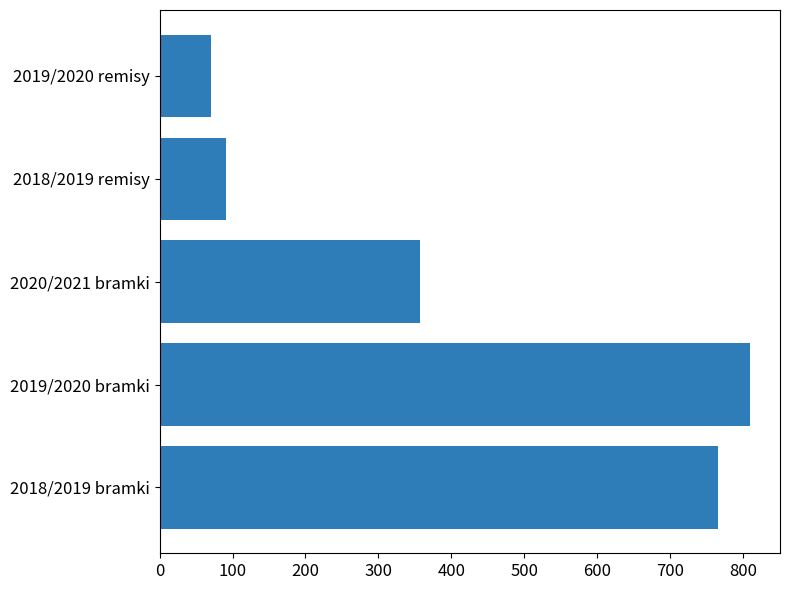

Which category has the highest value across all series?

2019/2020 bramki